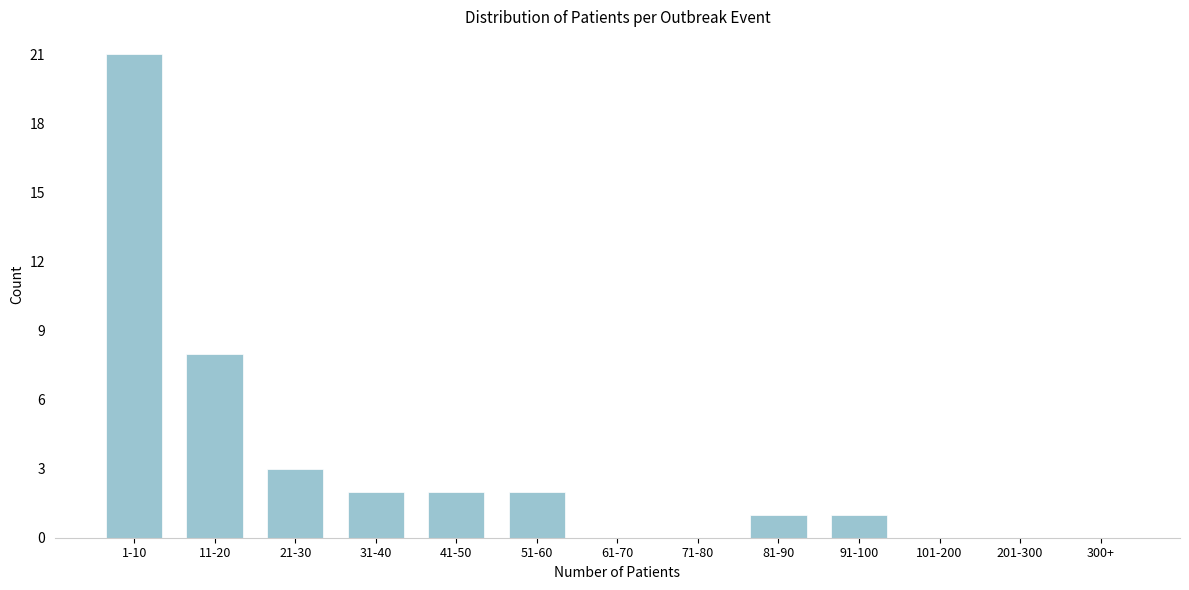

Reading left to right, extract all data points from this chart.

1-10=21	11-20=8	21-30=3	31-40=2	41-50=2	51-60=2	61-70=0	71-80=0	81-90=1	91-100=1	101-200=0	201-300=0	300+=0